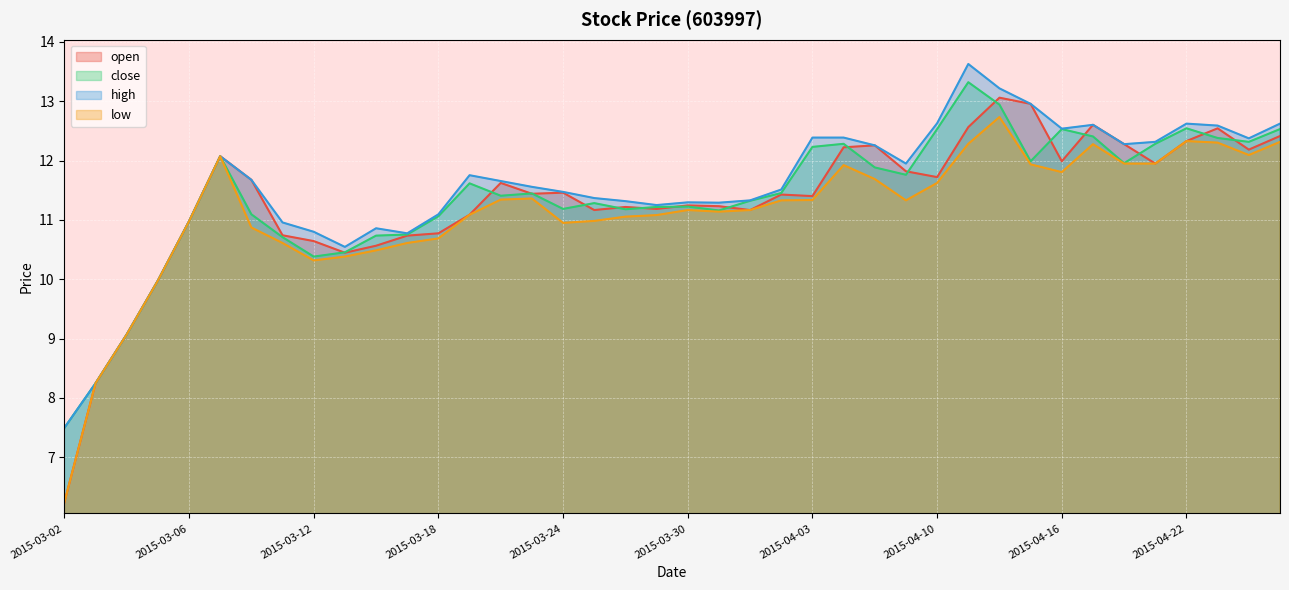

What position from the right is 2015-04-08?

14